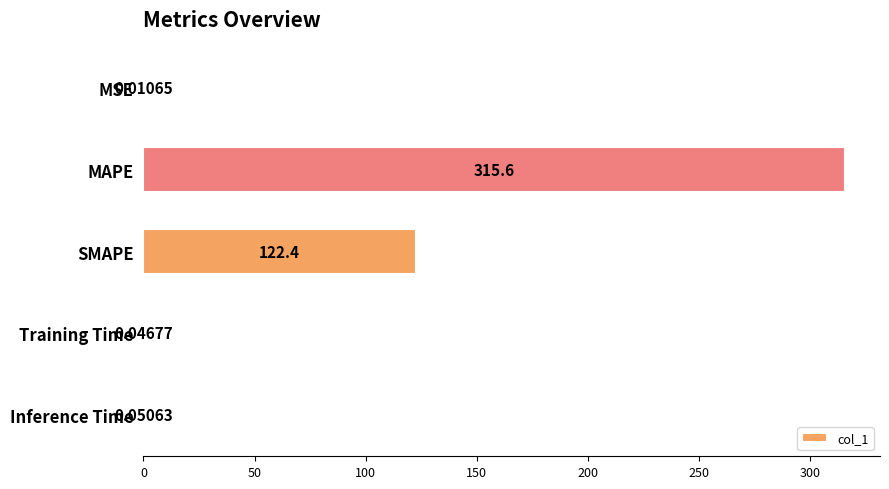

What is the greatest value displayed?

315.6